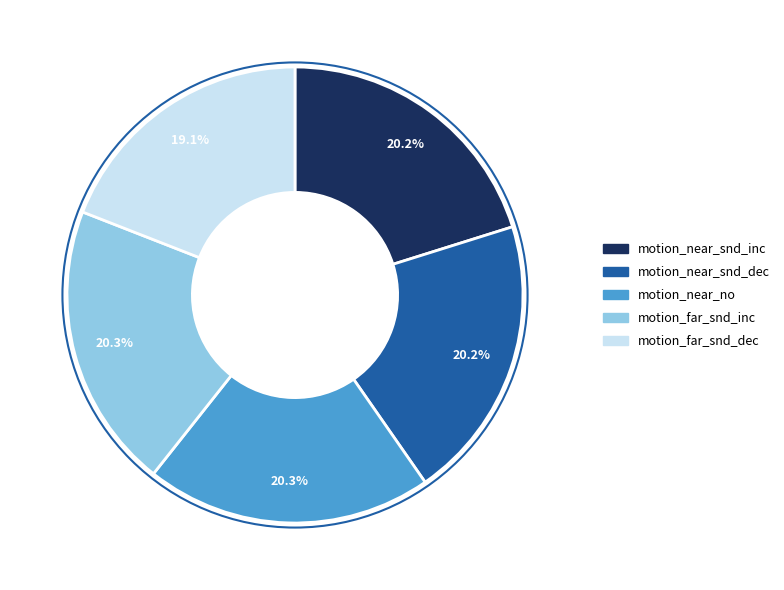

Count the number of slices in the pie.

5